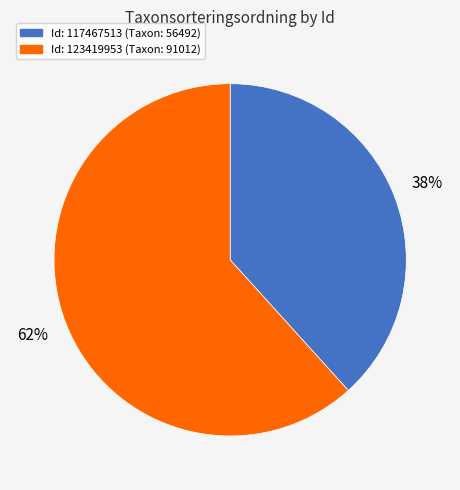

To the nearest percent, what percentage of the pie is Id: 123419953 (Taxon: 91012)?

62%